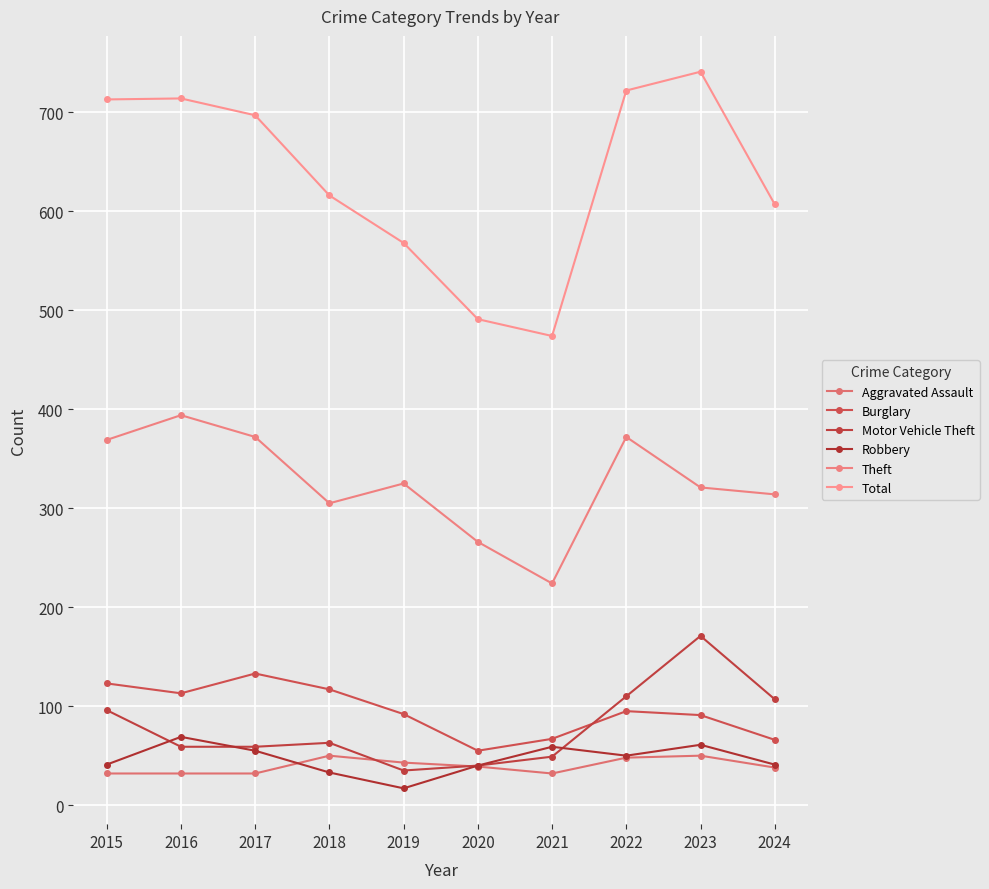

How many categories are shown in the chart?

10